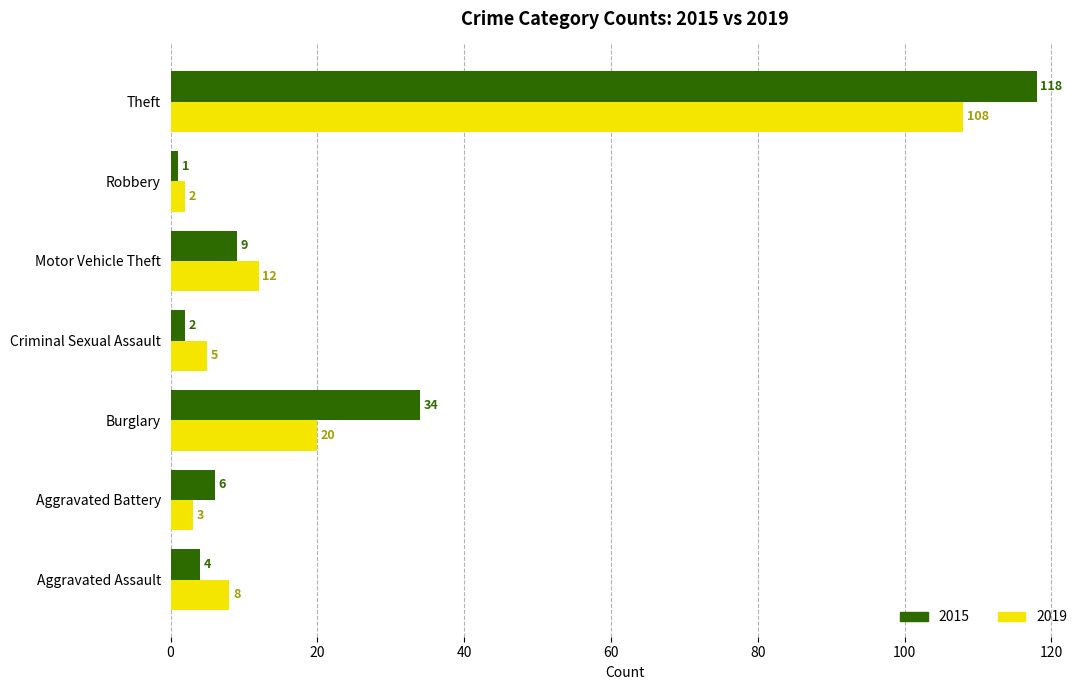

Which series has the largest total across all categories?

2015